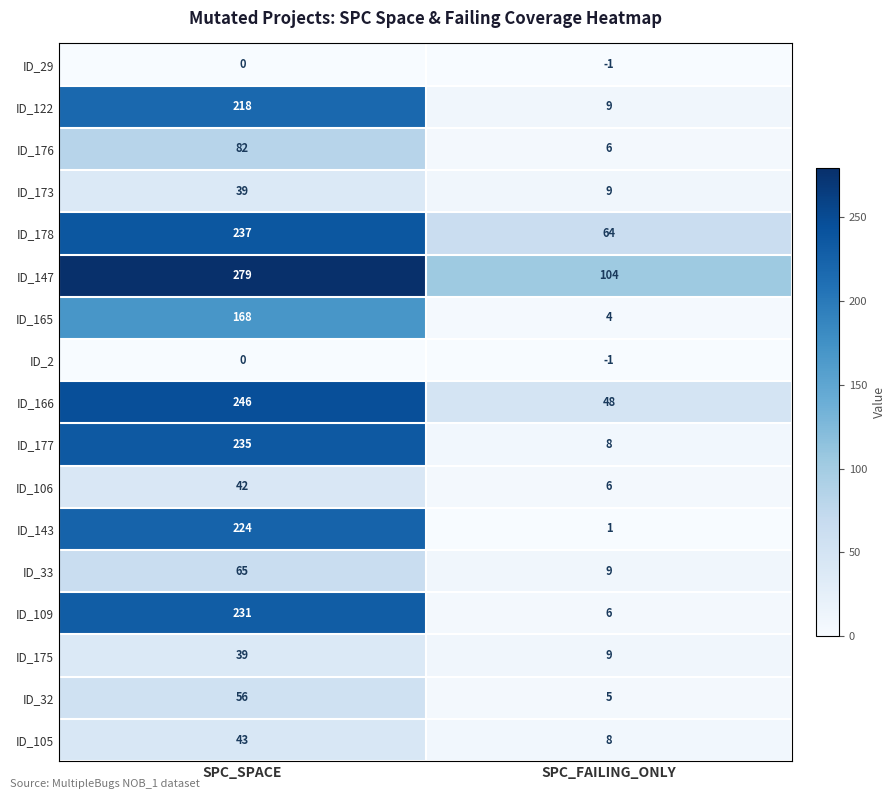

List the labels in order of ID_32 value, smallest first.

SPC_FAILING_ONLY, SPC_SPACE